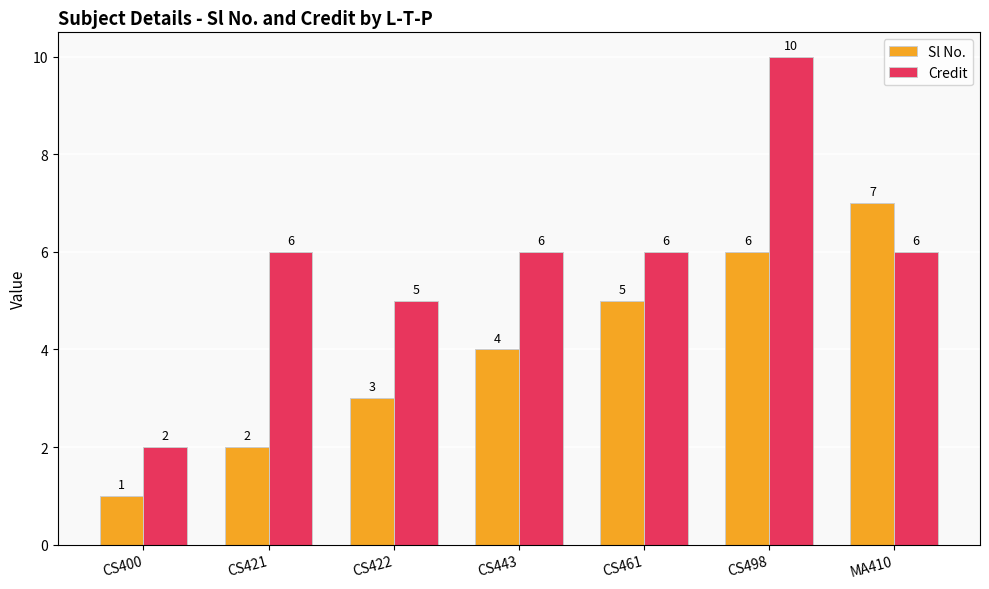

Where is Sl No. nearest to the value 4?

CS443